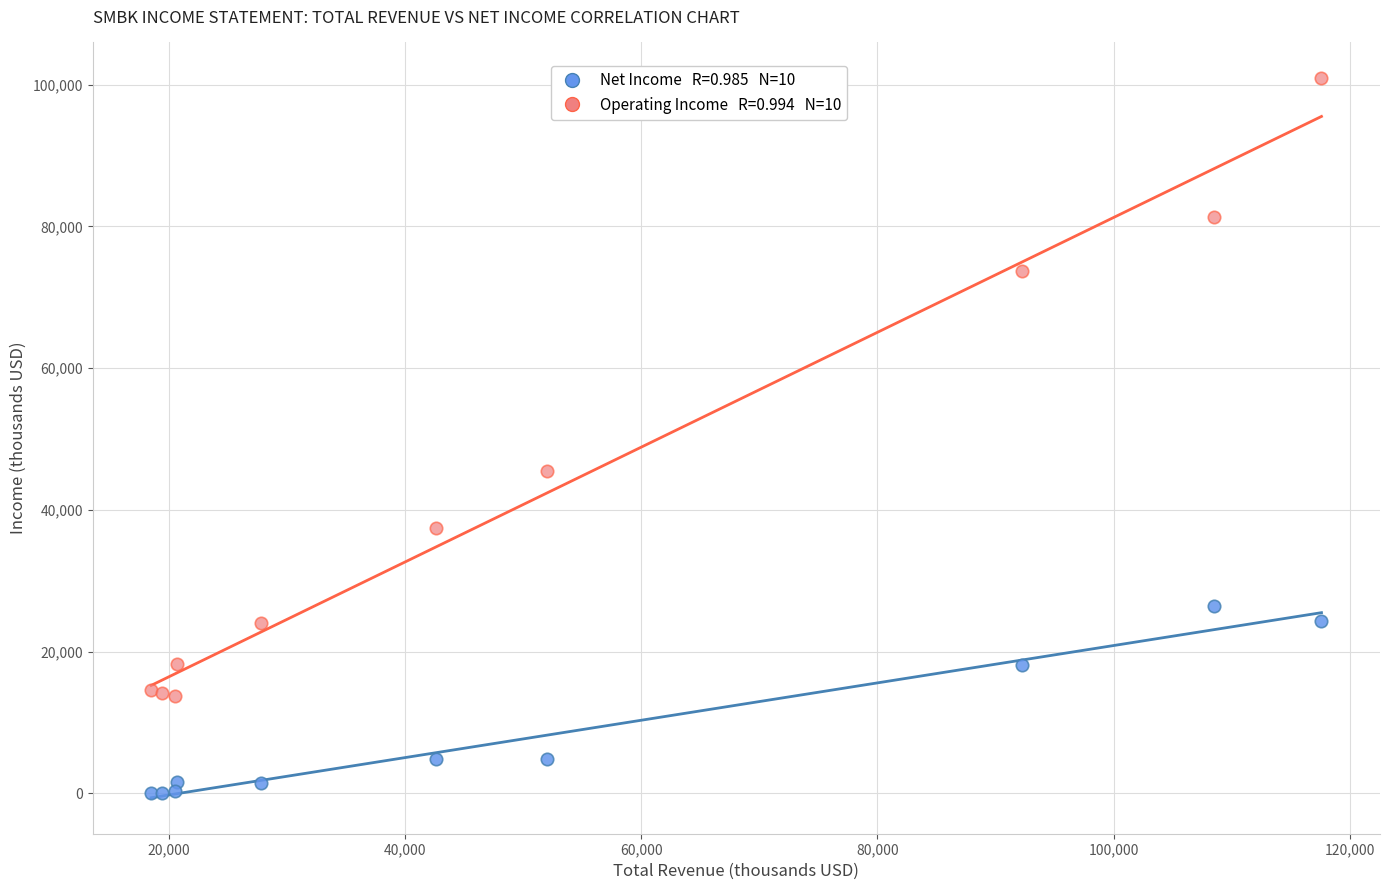

Across all series, what Y value is closest to 50500?

45500